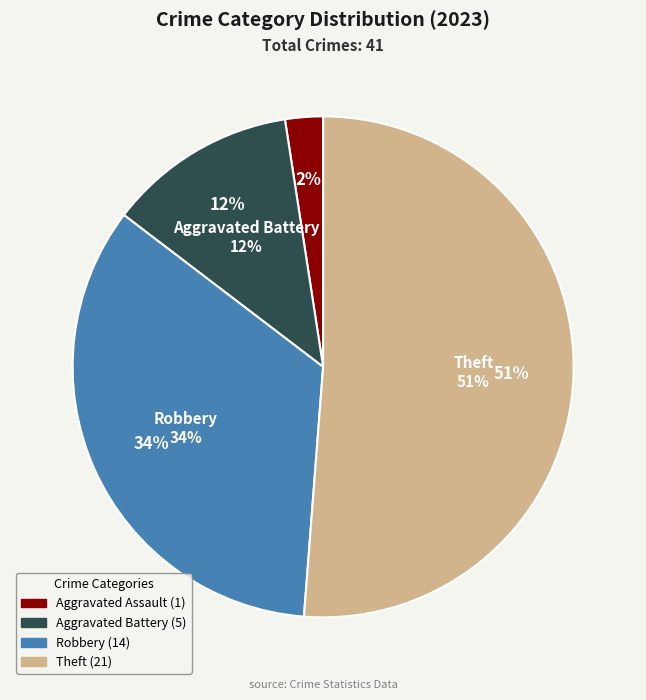

Which slice is the smallest?

Aggravated Assault